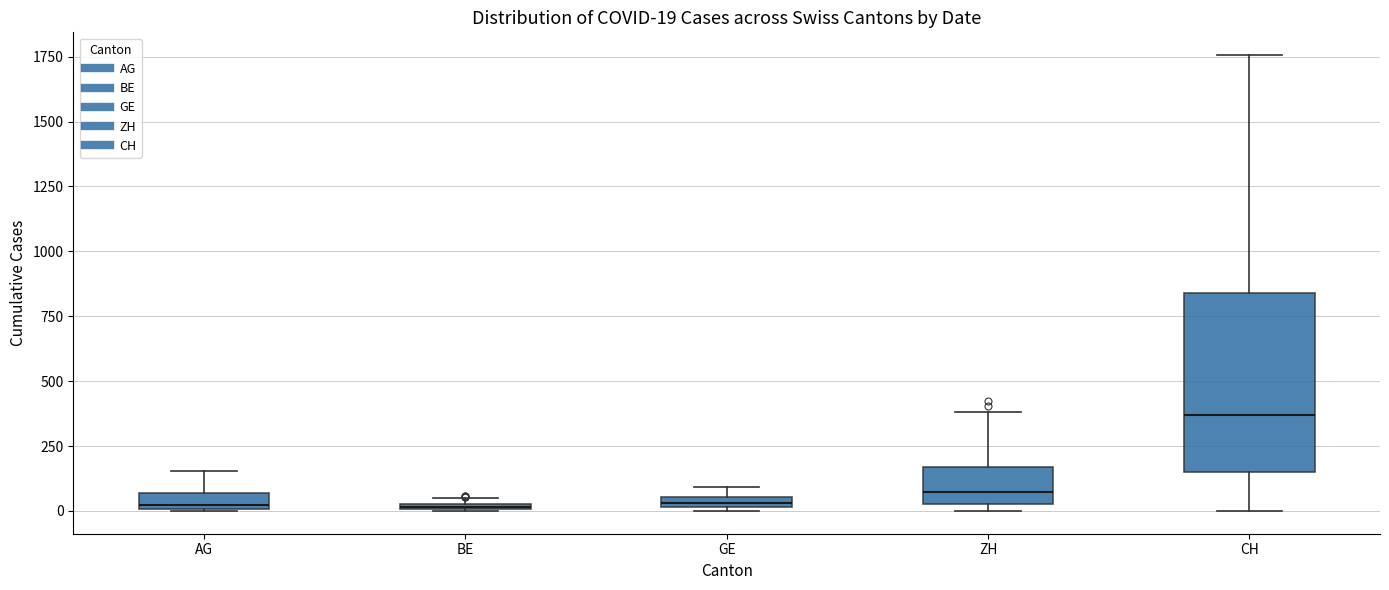

Comparing the boxes themselves (not the whiskers), which one is the tallest?

CH